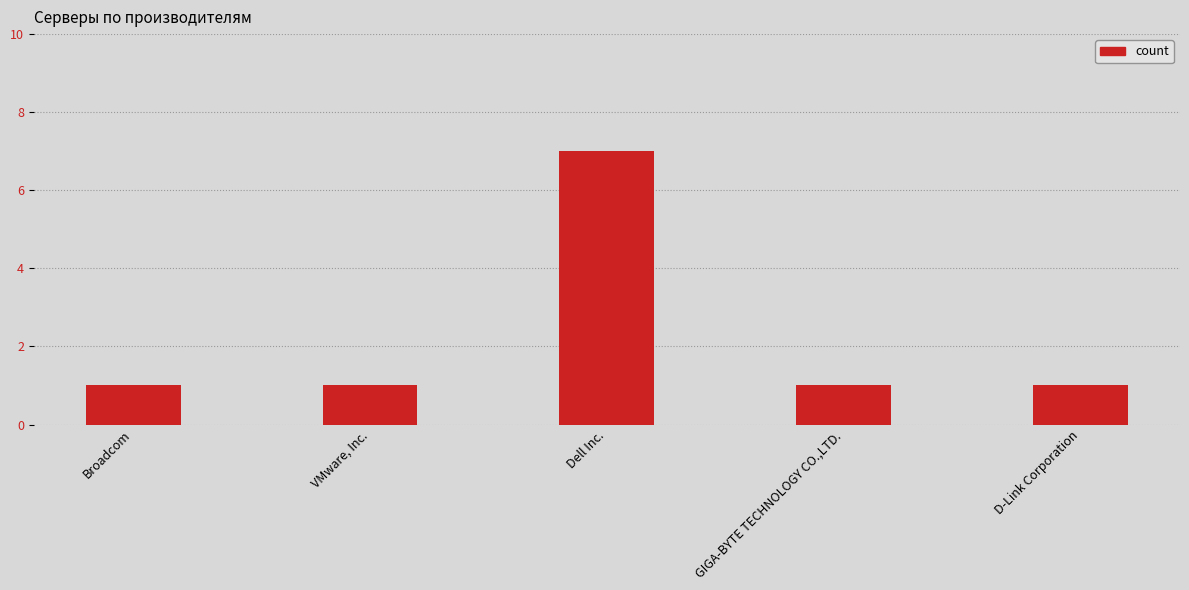

What is the sum of the values at Dell Inc. and D-Link Corporation?

8